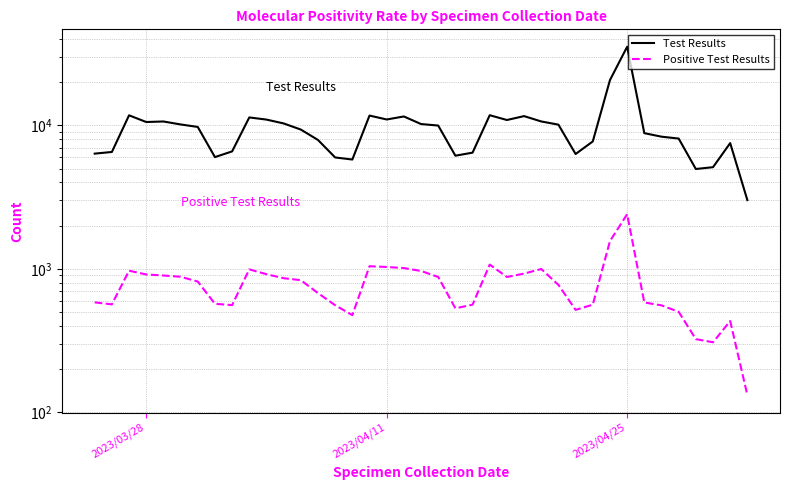

How many data points in Test Results are above 9748?

19